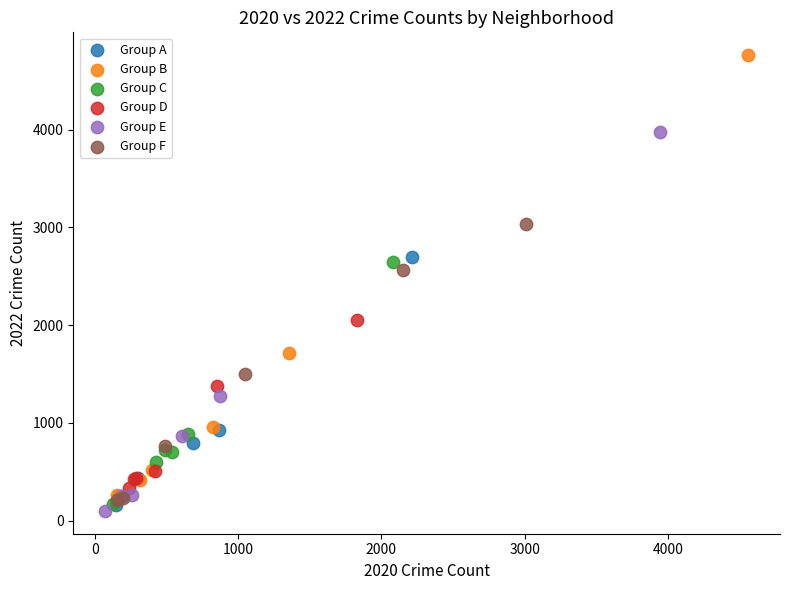

Which series reaches the maximum Y coordinate?

Group B